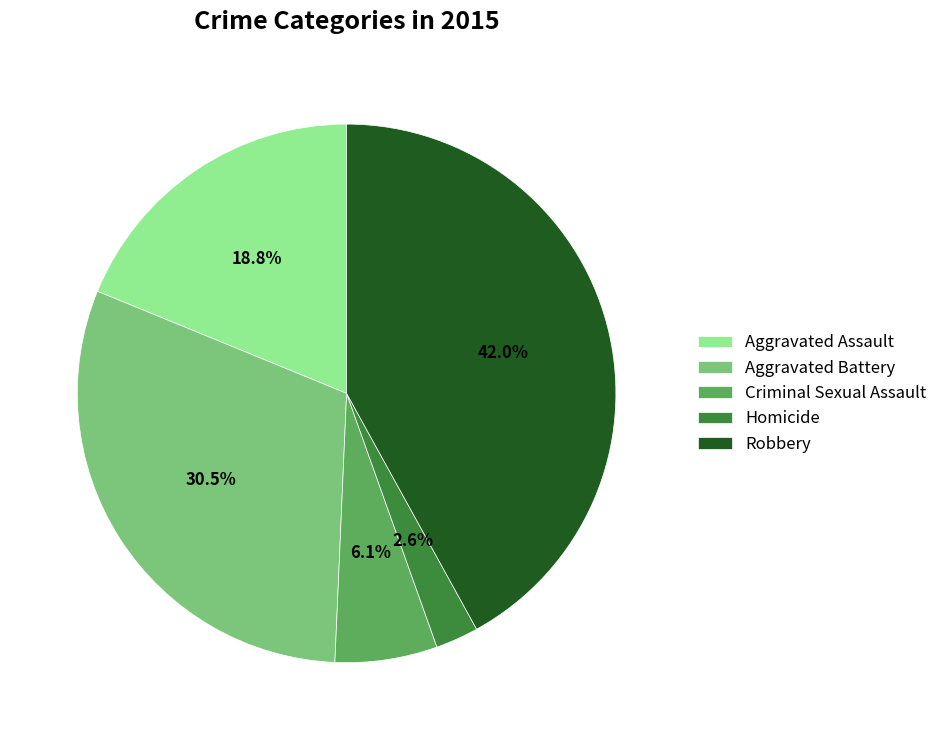

To the nearest percent, what portion does Criminal Sexual Assault represent?

6%